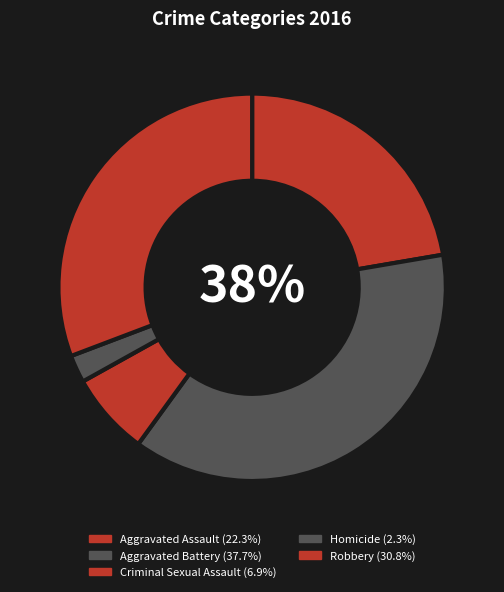

How many slices are in this pie chart?

5